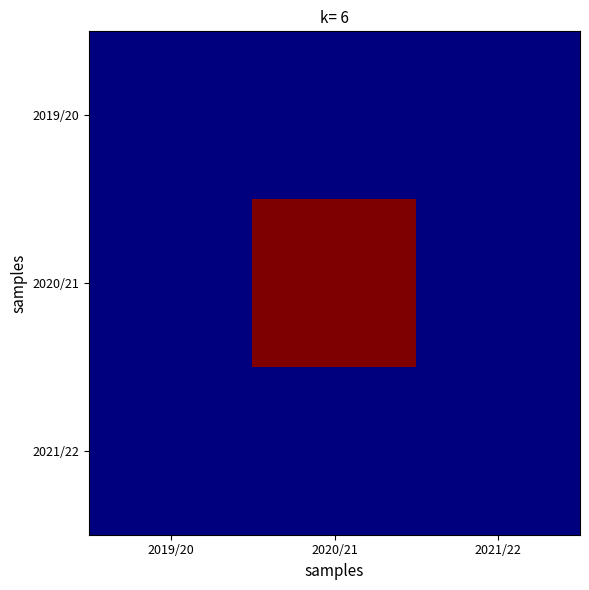

Which series has the widest spread of values?

2020/21